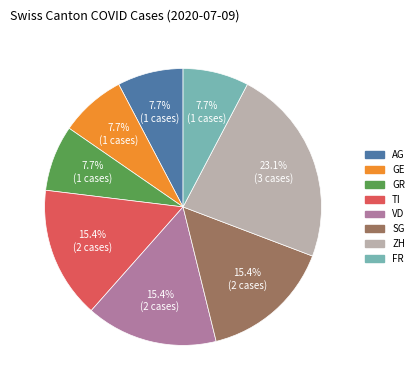

Does any single category account for the majority?

No